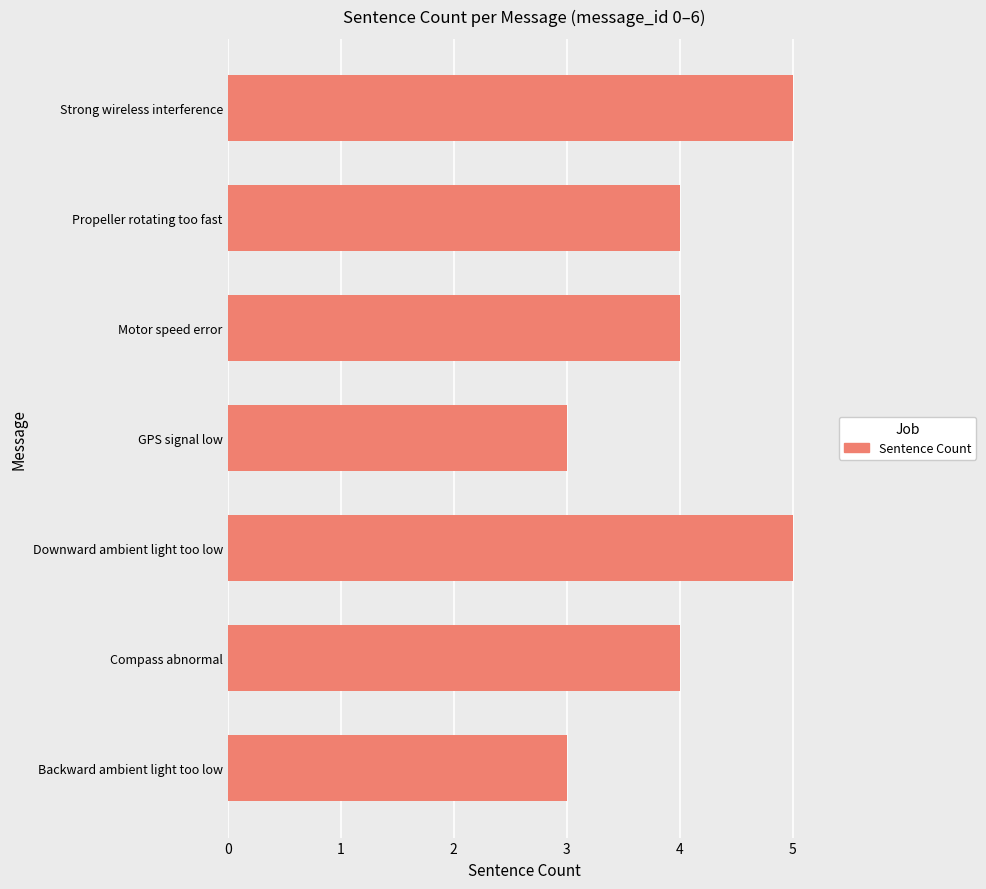

How many bars are there in total?

7